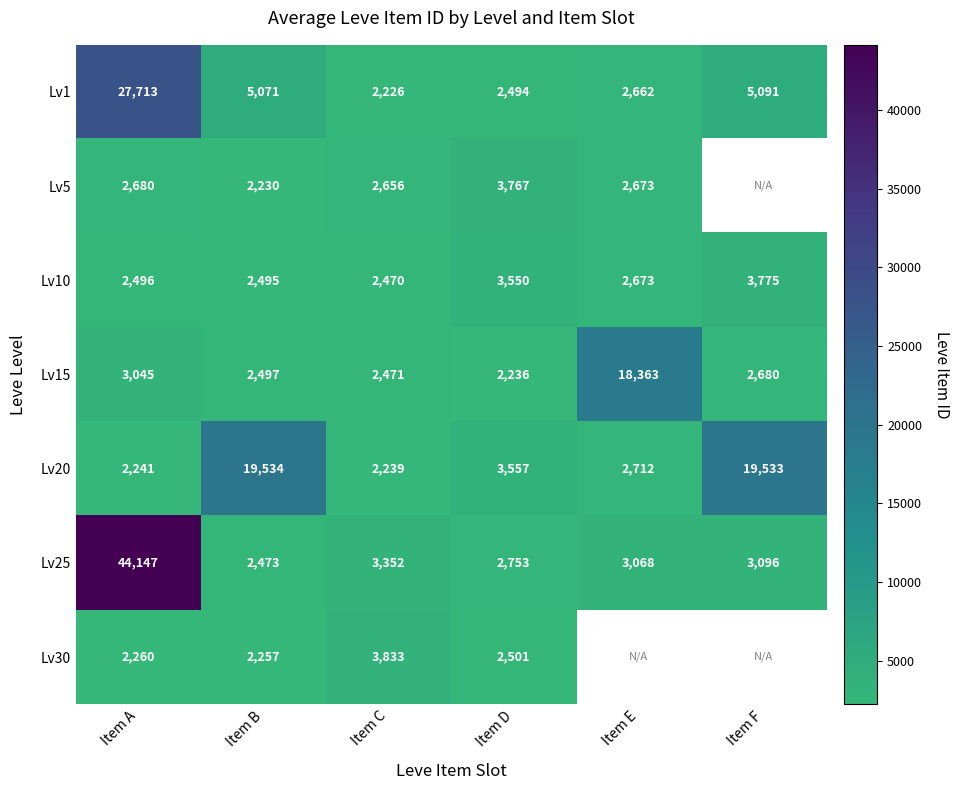

List the labels in order of Lv10 value, largest first.

Item F, Item D, Item E, Item A, Item B, Item C